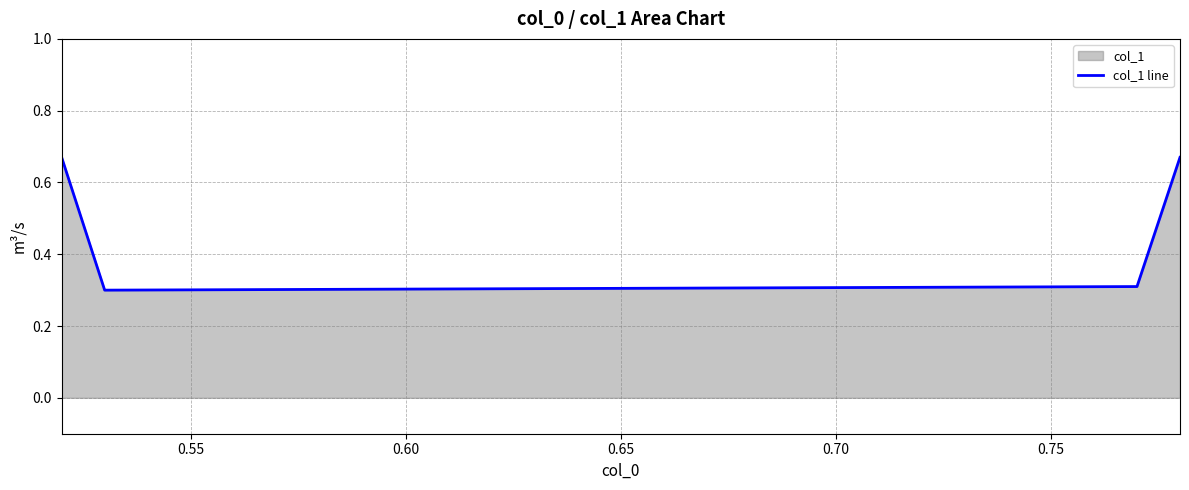

What is the average value?

0.5